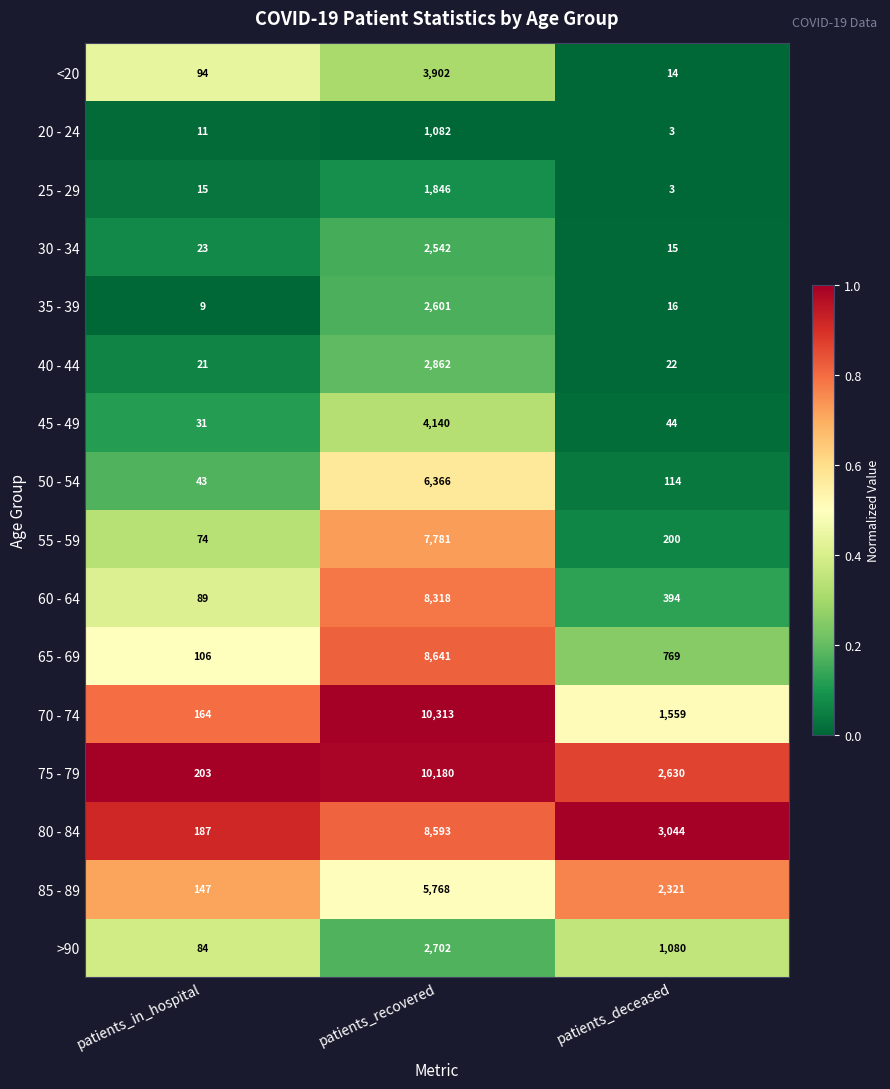

The value of 75 - 79 at patients_in_hospital is 203. True or false?

True